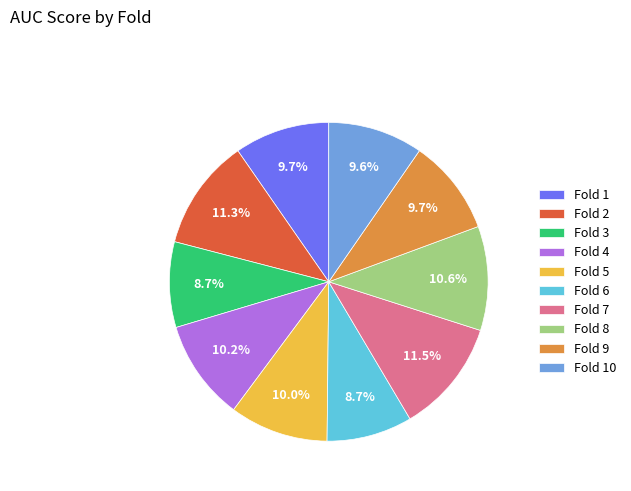

Is there a majority slice in this chart?

No